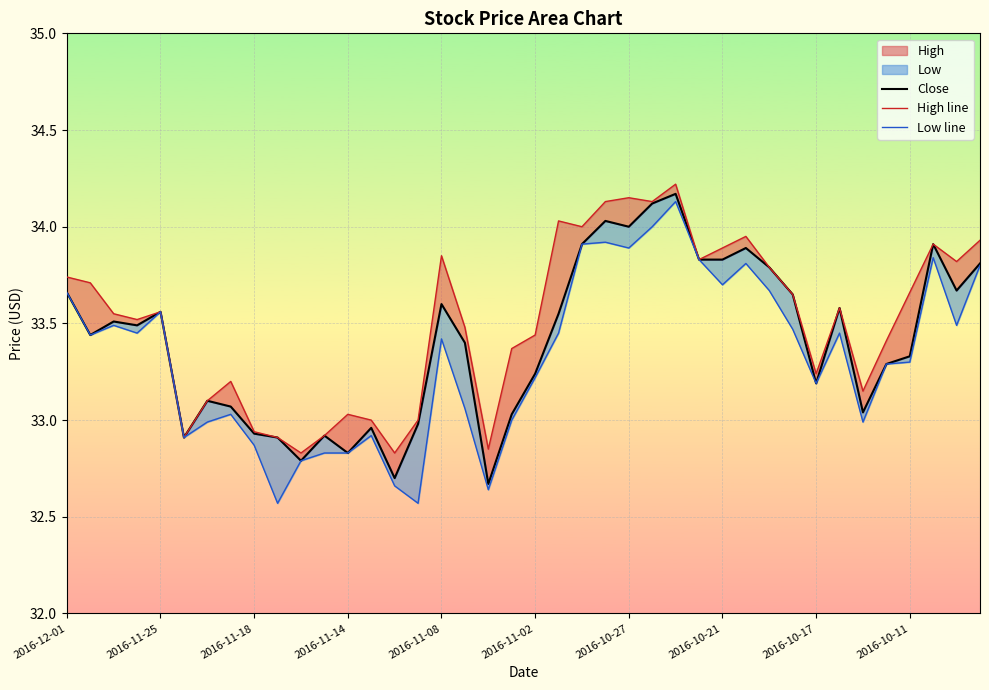

What is the value of the High line point at the 27th from the left?

34.2